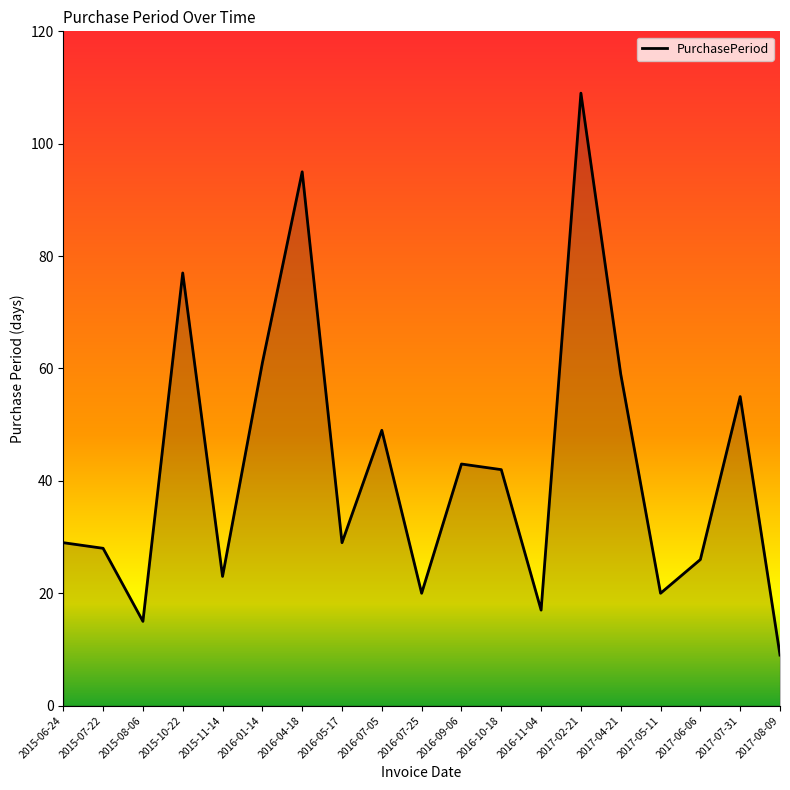

What is the minimum value shown in the chart?

9